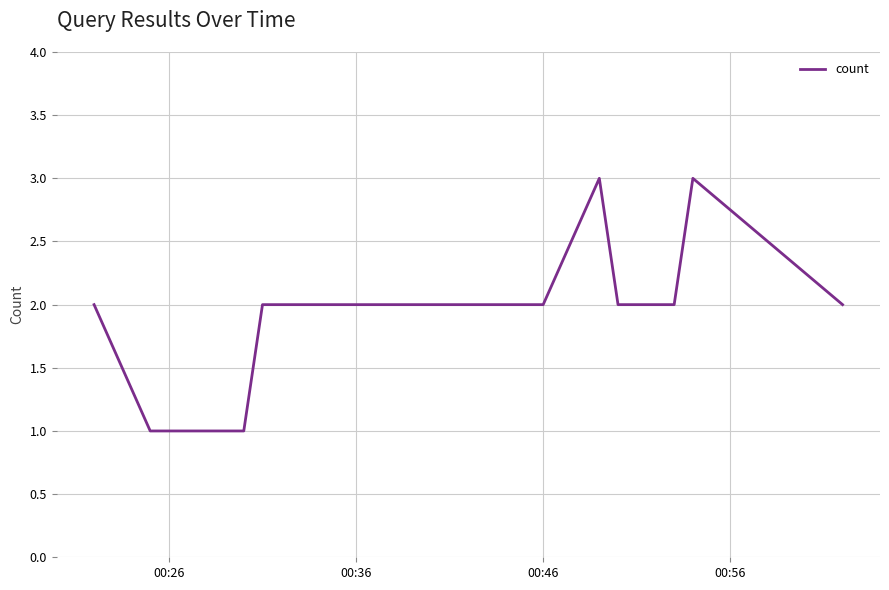

What is the maximum value shown in the chart?

3